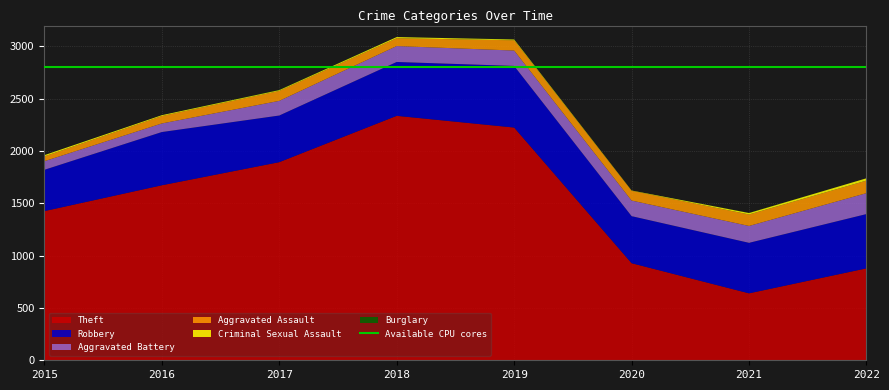

Reading left to right, what are all the values shown in this chart?

Theft: 1426	1673	1894	2337	2225	928	640	879
Robbery: 395	509	446	515	589	450	483	519
Aggravated Battery: 82	82	140	152	147	149	161	200
Aggravated Assault: 46	71	95	75	98	93	110	120
Criminal Sexual Assault: 12	8	8	11	8	3	14	22
Burglary: 0	0	2	0	1	0	1	0